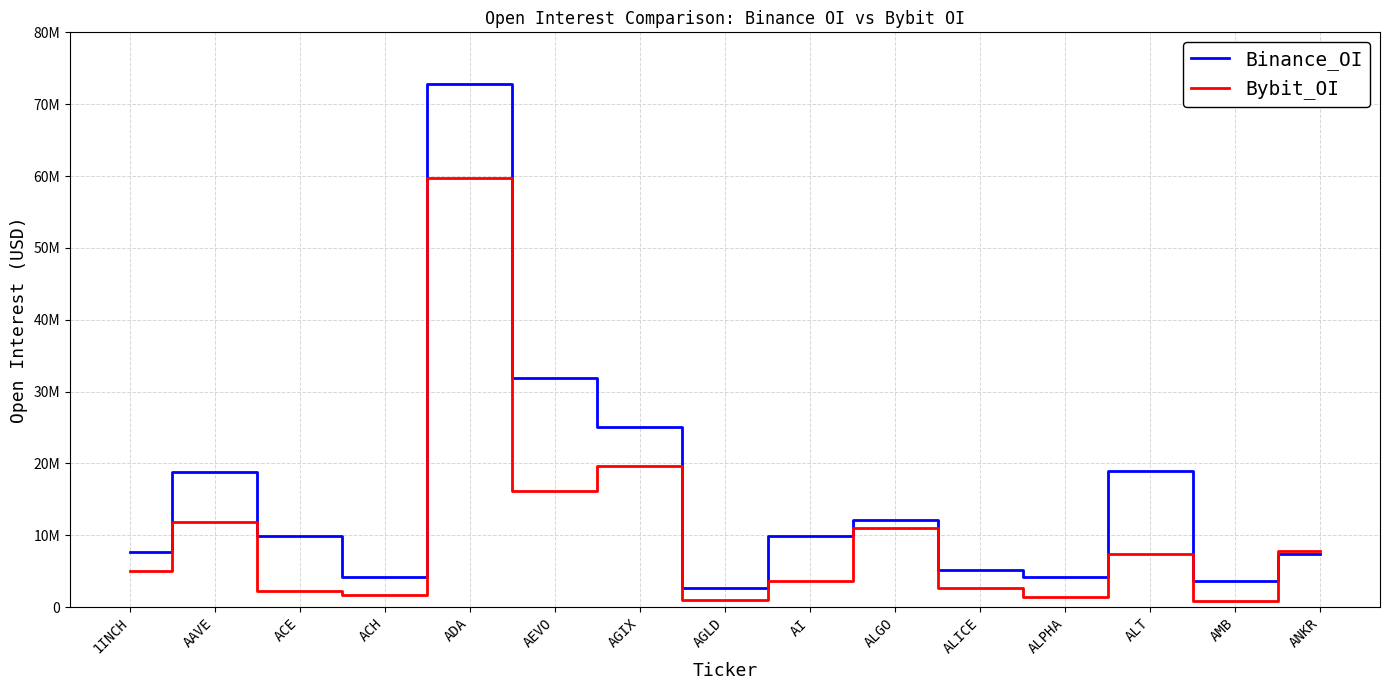

Which series has the widest spread of values?

Binance_OI